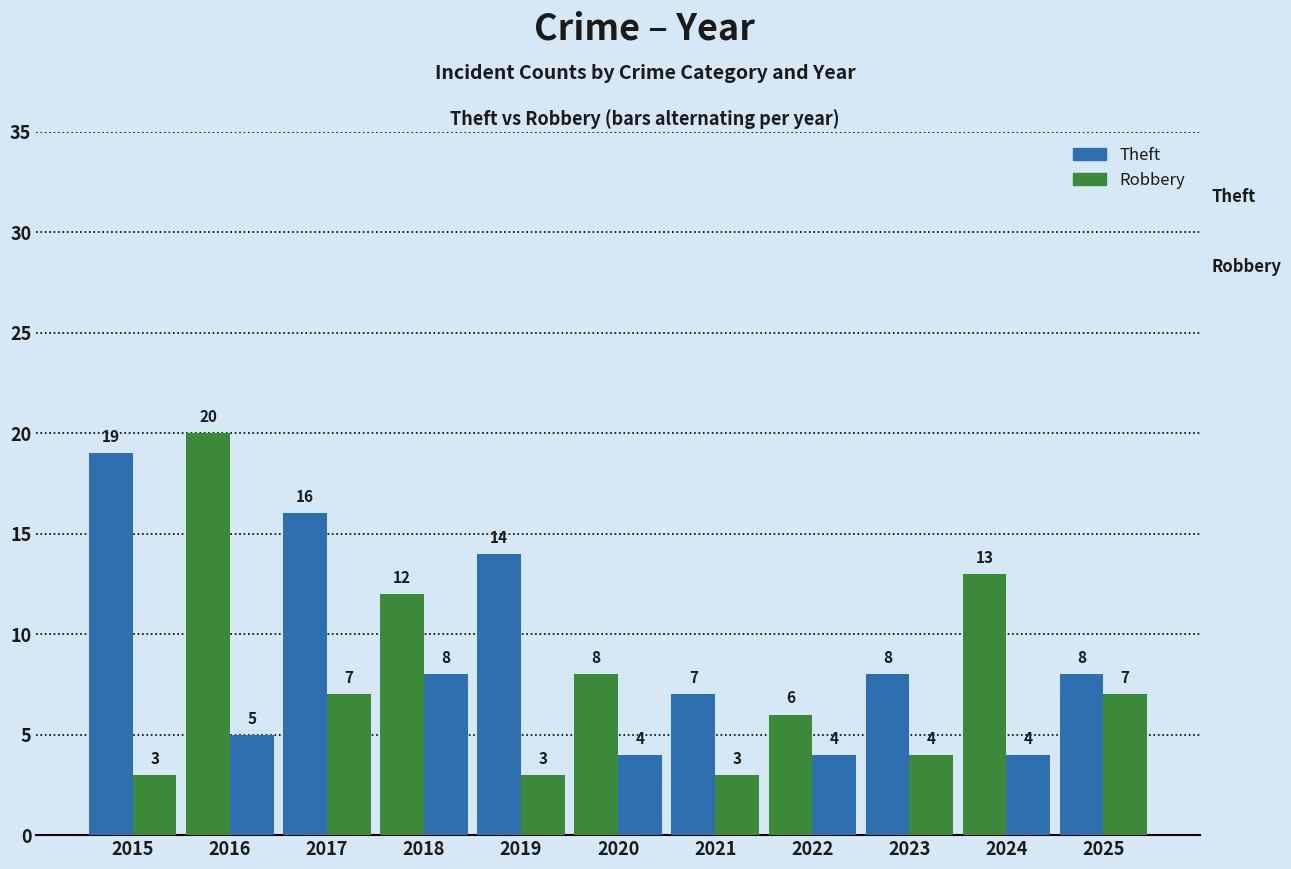

How many bars are there in each group?

2